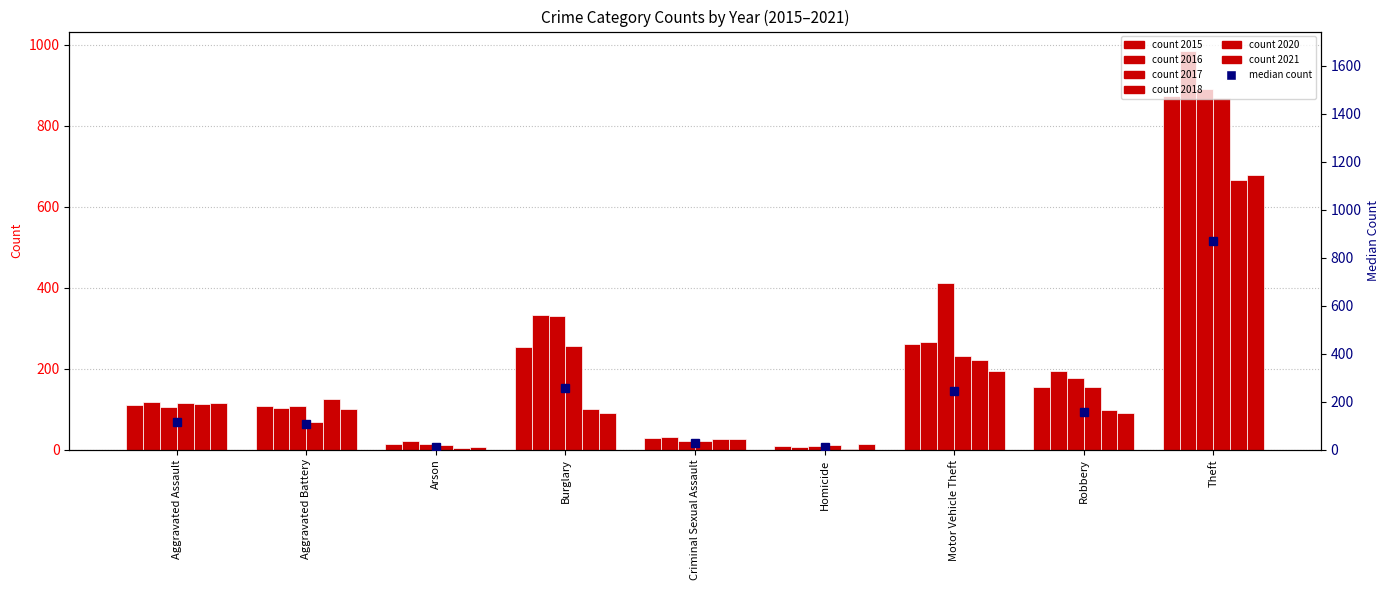

What is the approximate value at Motor Vehicle Theft?

246.0